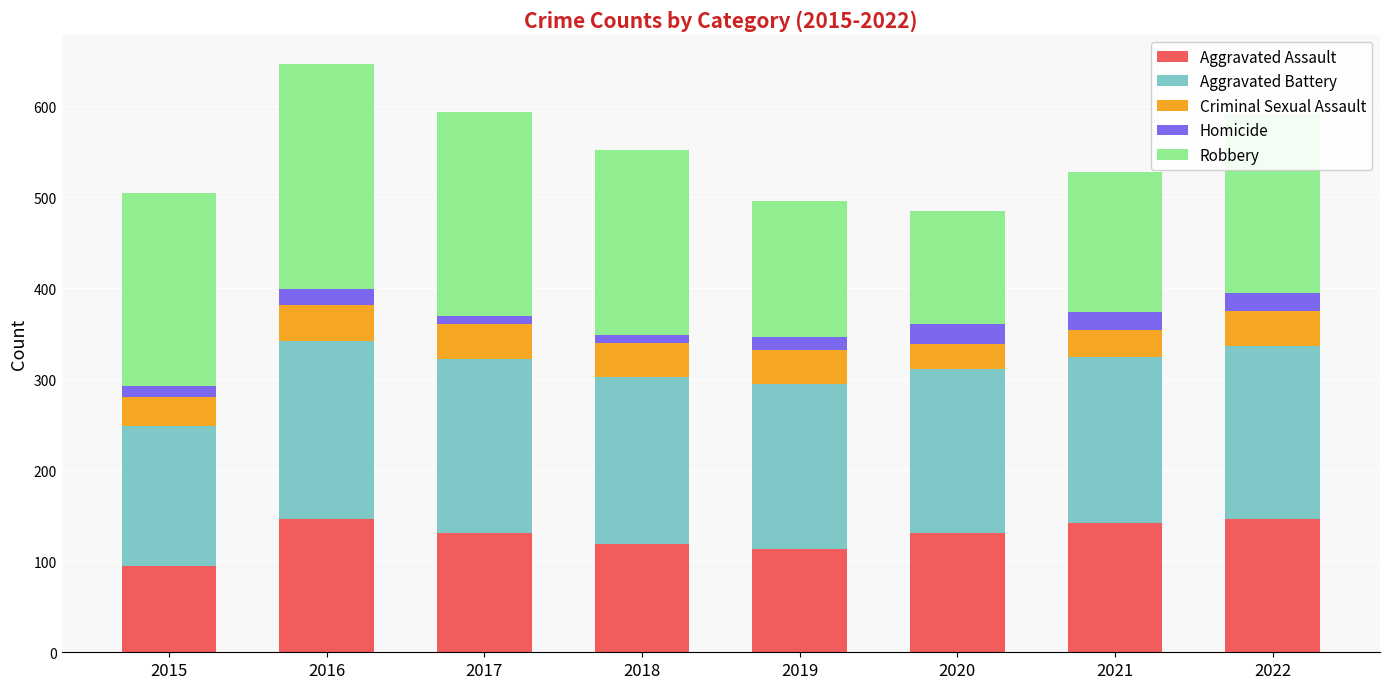

What is the maximum value for Aggravated Assault?

146